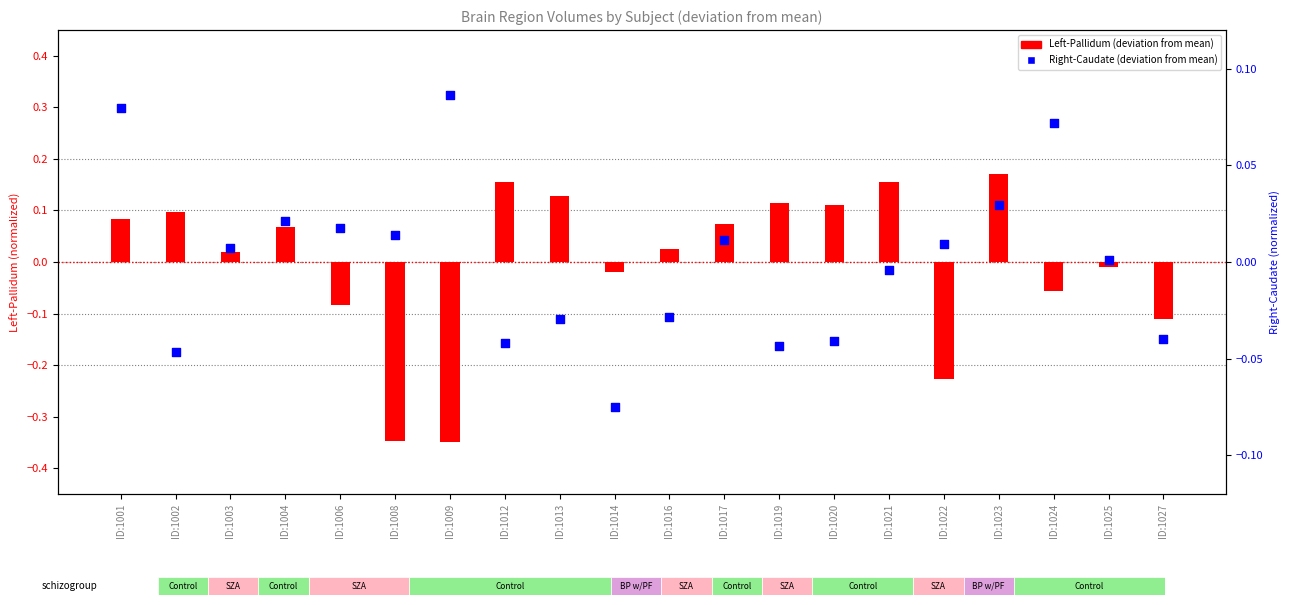

Which series has the widest spread of Y values?

Left-Pallidum (deviation)